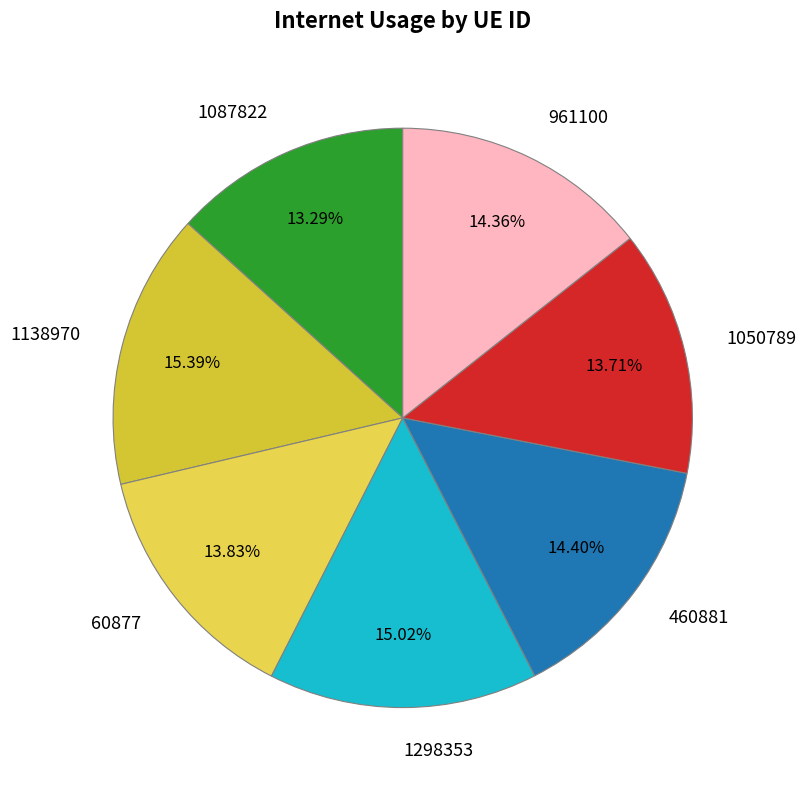

Is there a majority slice in this chart?

No